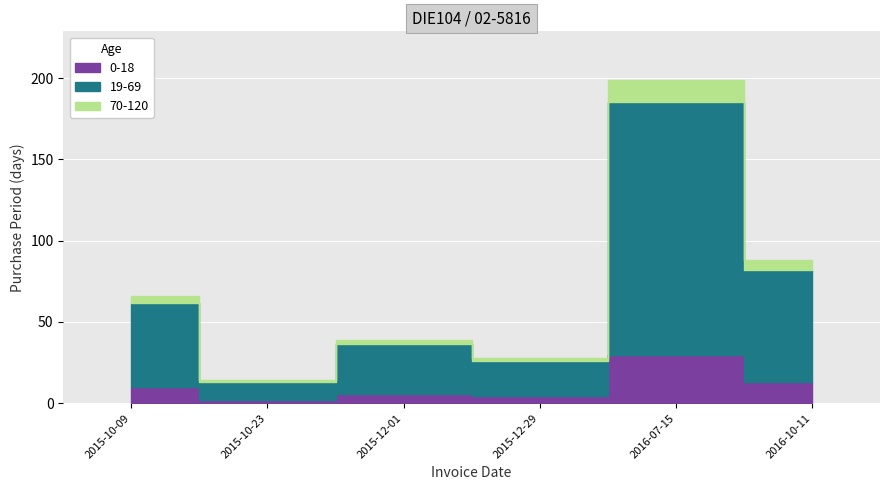

Is it true that the value at 2016-07-15 is 199?

True